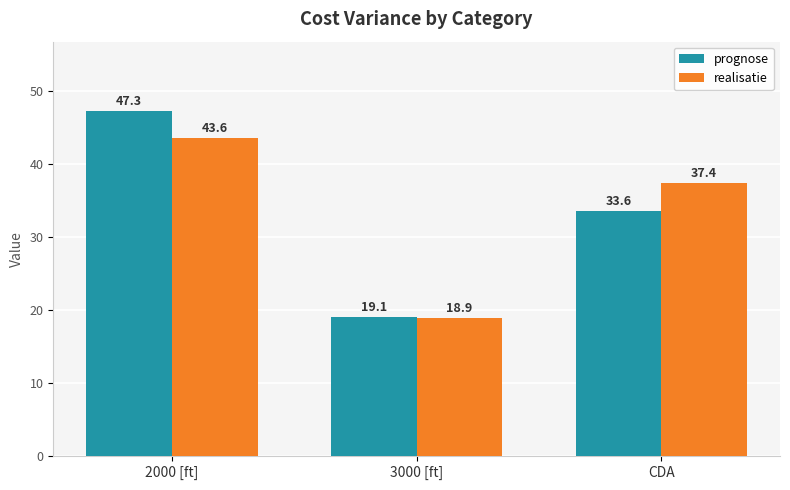

Is it true that realisatie equals 25.3 at CDA?

False